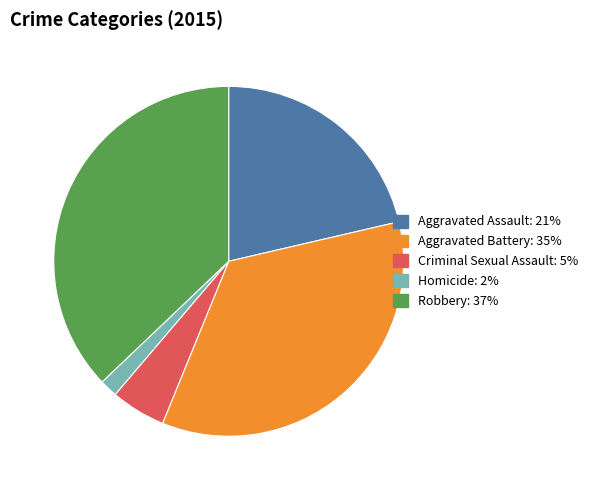

Does Aggravated Assault represent more than half of the total?

No